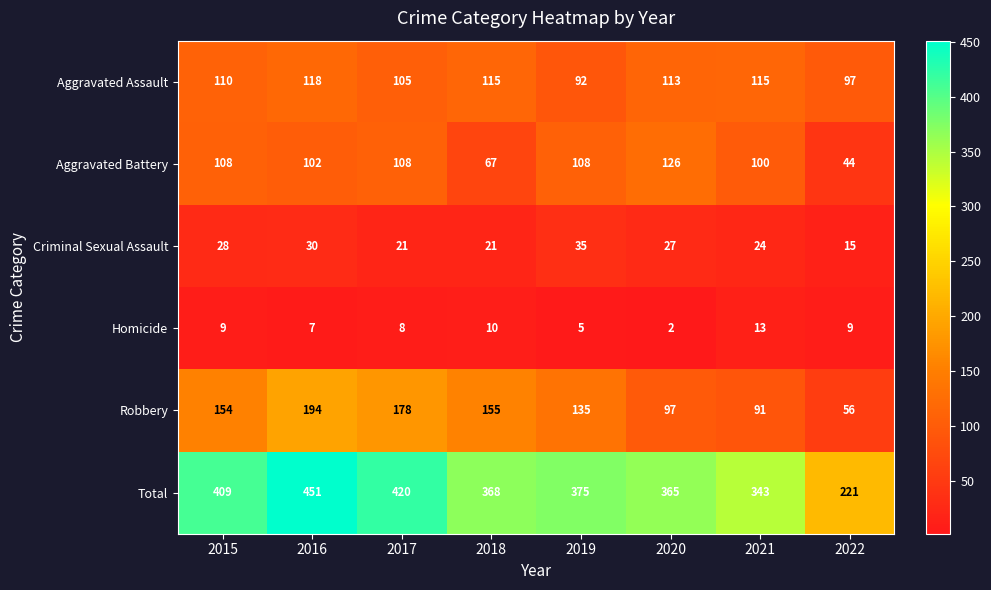

Is it true that Aggravated Battery equals 13 at 2022?

False